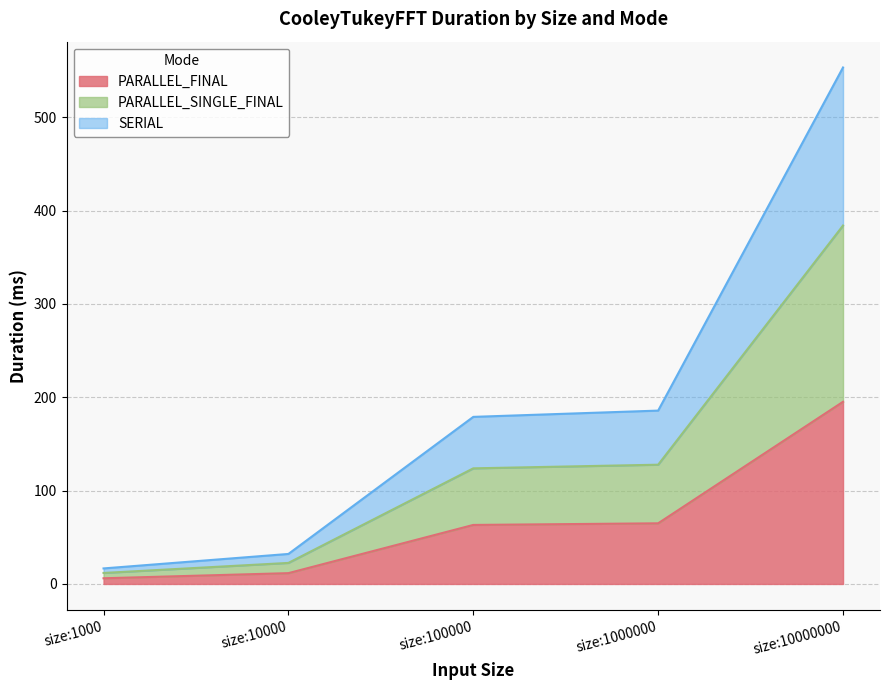

At which label does PARALLEL_FINAL first exceed 63?

size:100000